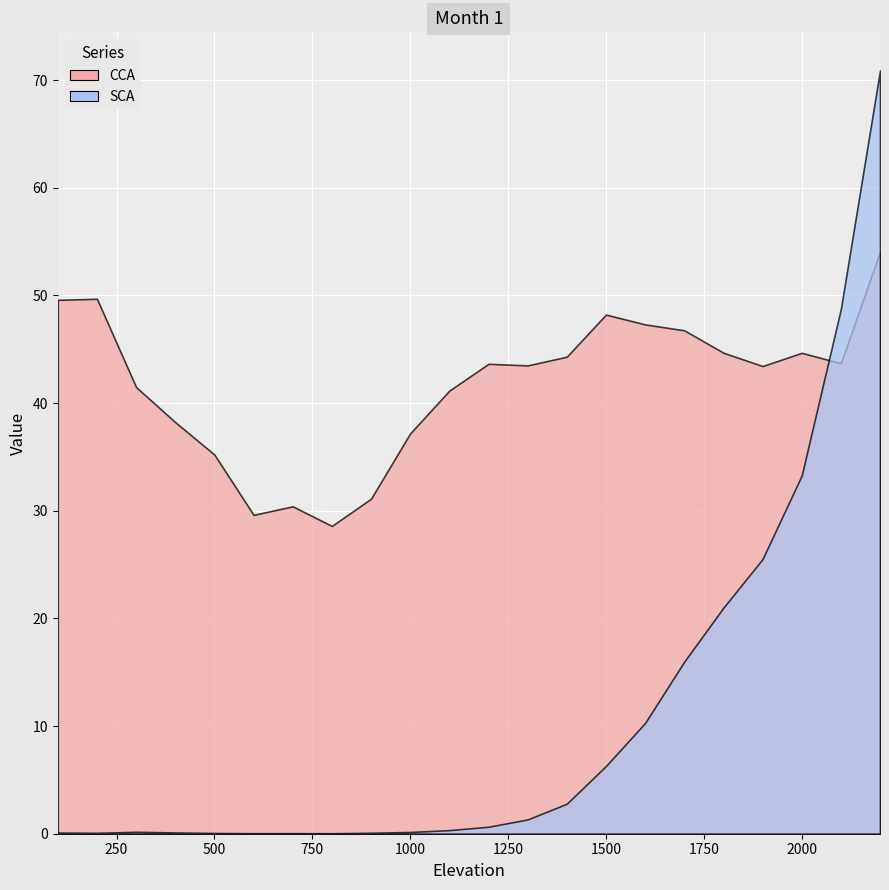

Does the chart display data point markers on the line(s)?

No